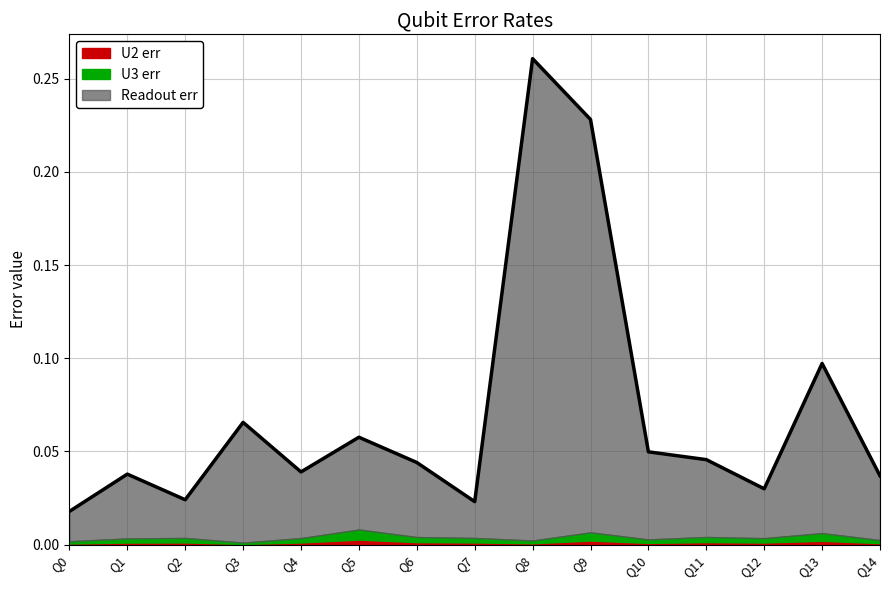

What is the difference between the second highest and minimum values in the Readout err series?

0.2